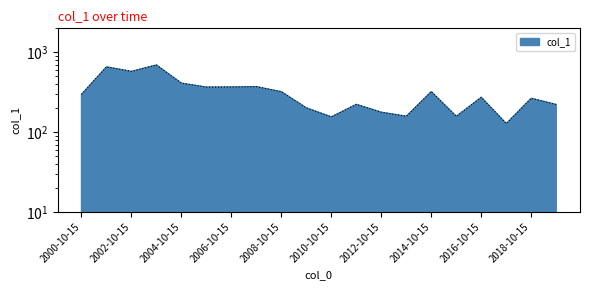

How many series are shown in this chart?

1